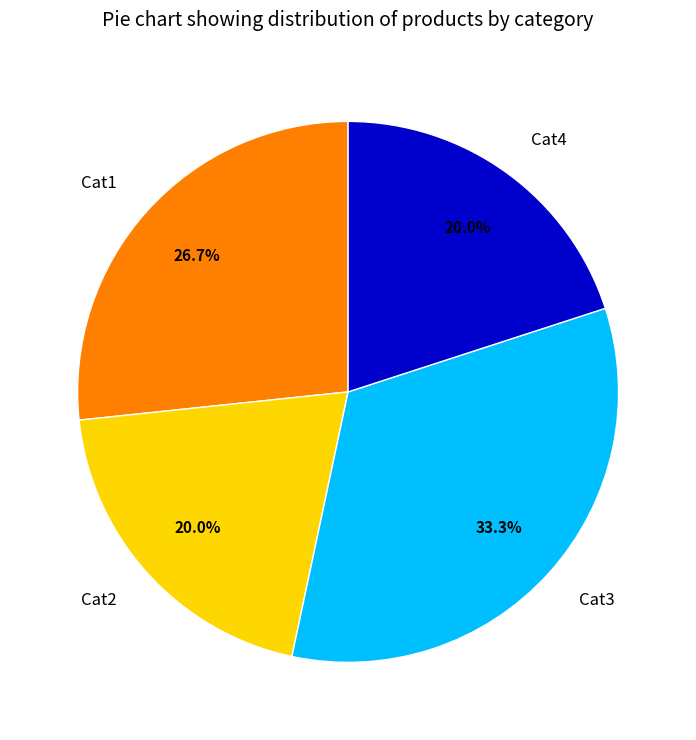

Which has a higher value, Cat3 or Cat2?

Cat3